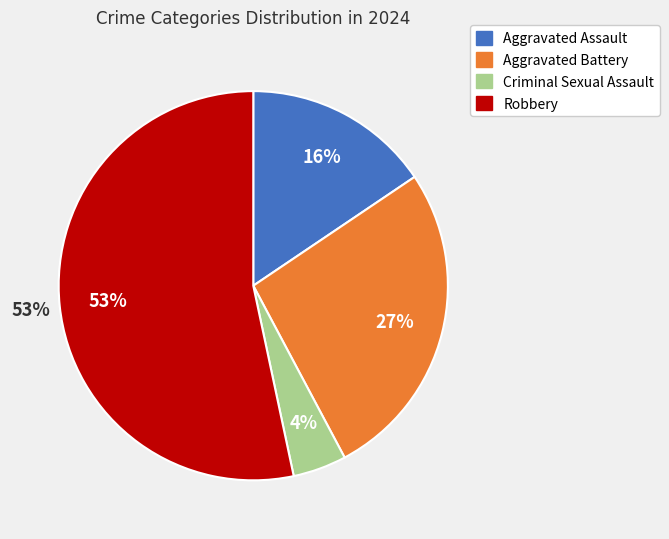

Is there any slice that represents more than half of the pie?

Yes